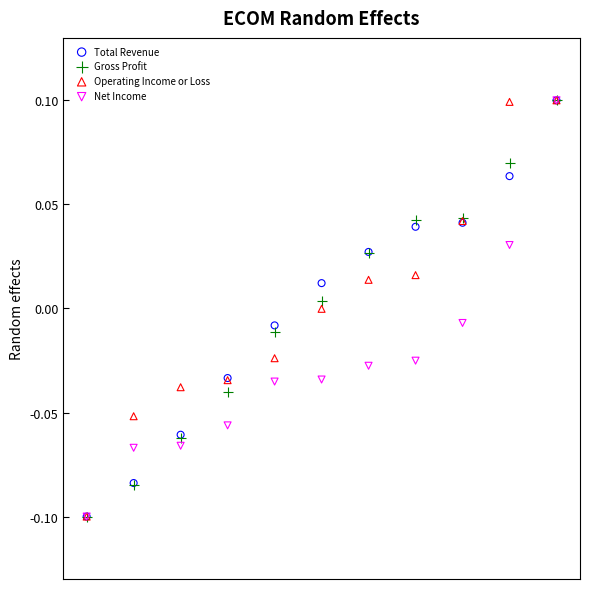

What are all the series names shown in the legend?

Total Revenue, Gross Profit, Operating Income or Loss, Net Income